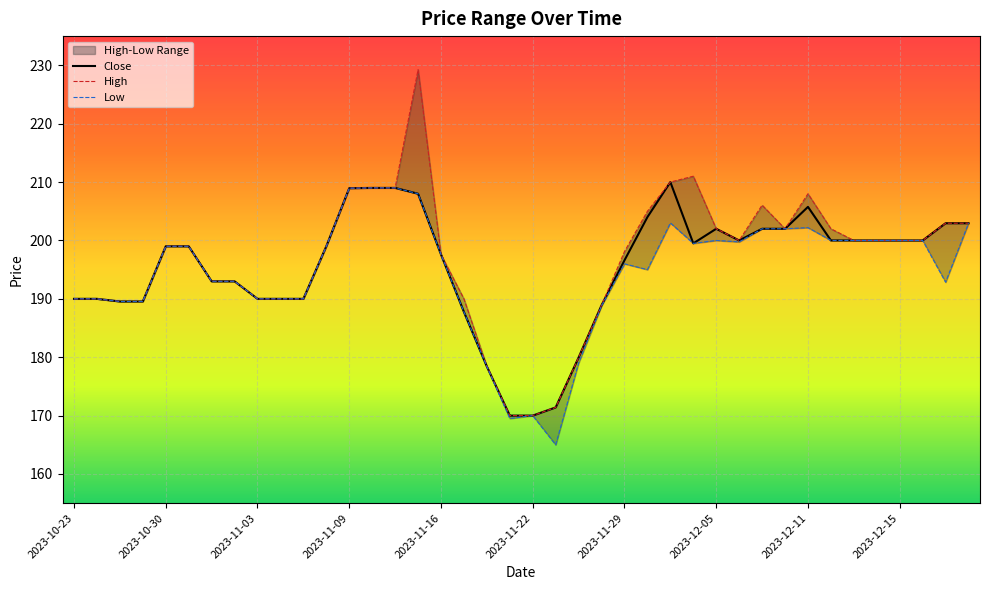

List the series in order of their overall mean, lowest first.

Low, Close, High